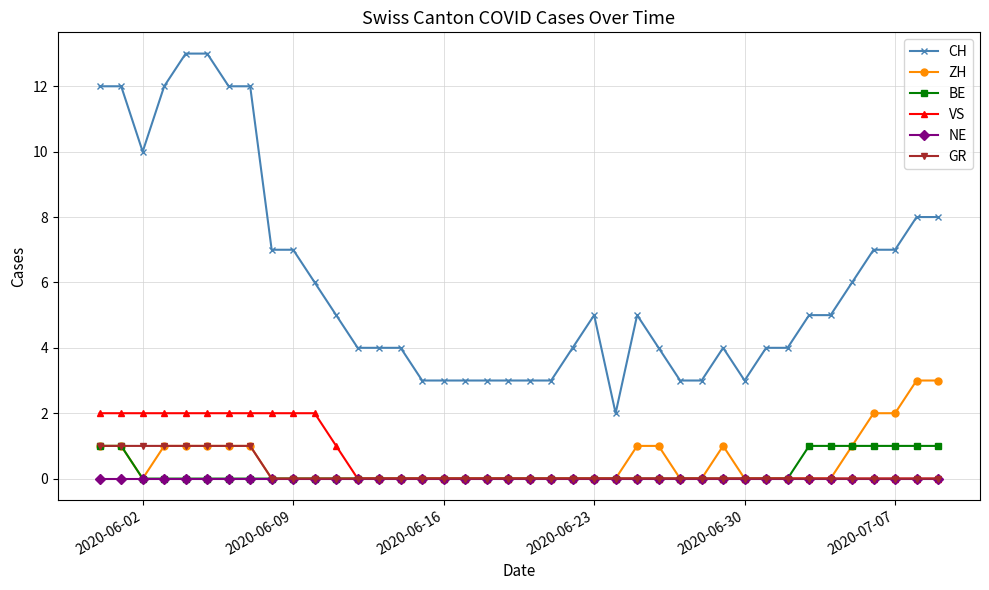

What is the greatest value displayed?

13